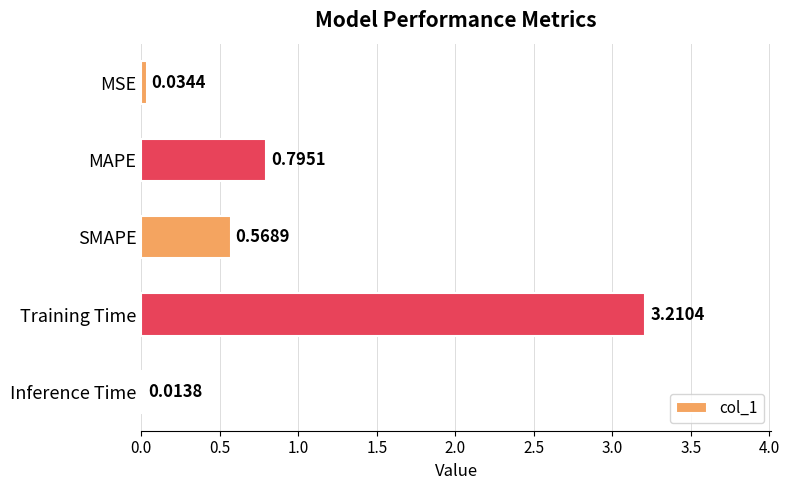

Between MSE and SMAPE, which is larger?

SMAPE